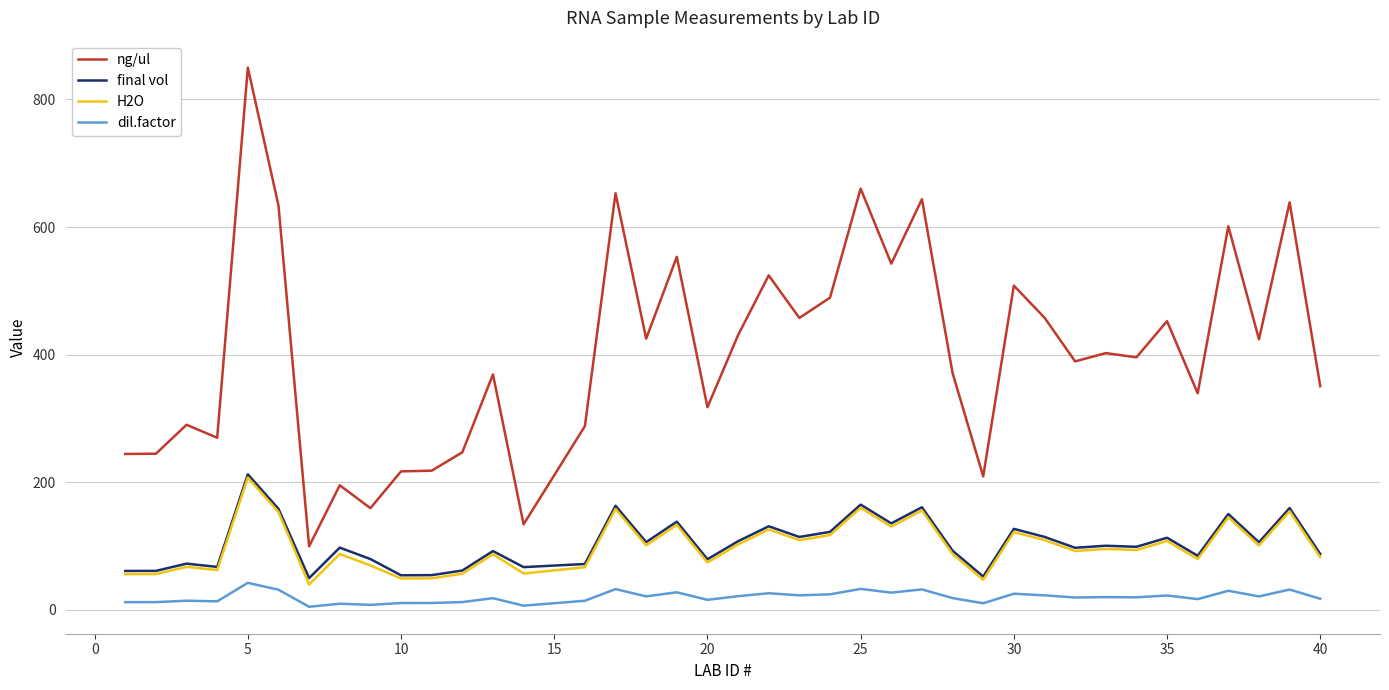

What is the maximum value shown in the chart?

849.9